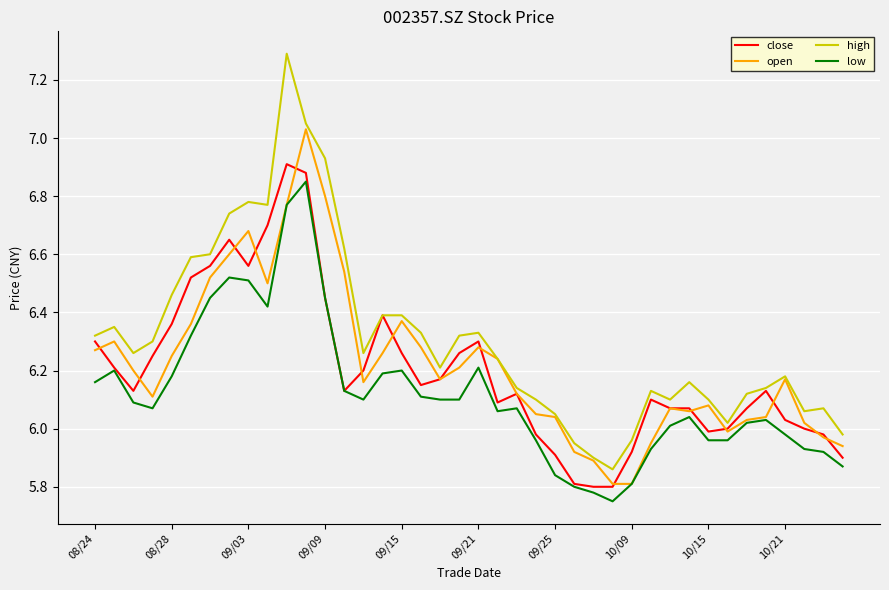

How many categories are shown in the chart?

40